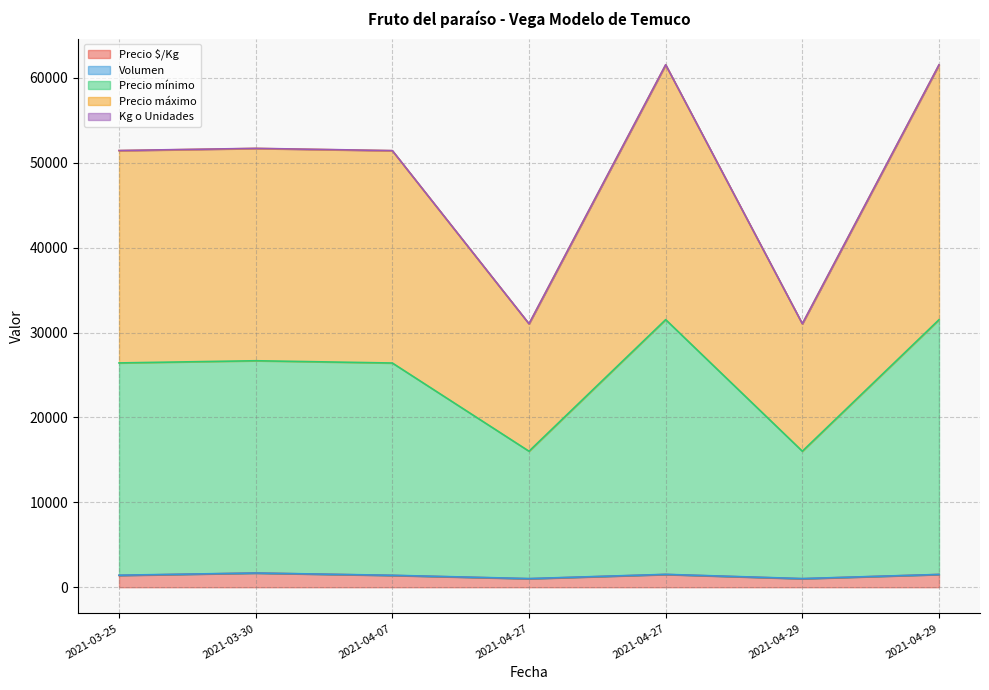

In Precio mínimo, how many points are lower than both neighbors (excluding endpoints)?

2